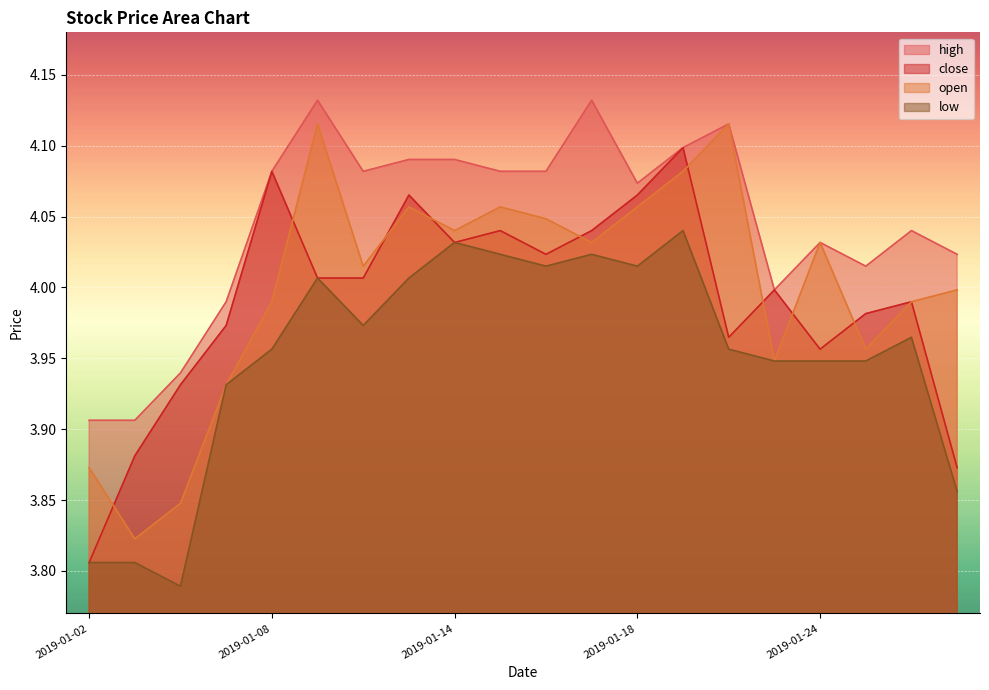

What is the approximate value of close at 2019-01-02?

3.8